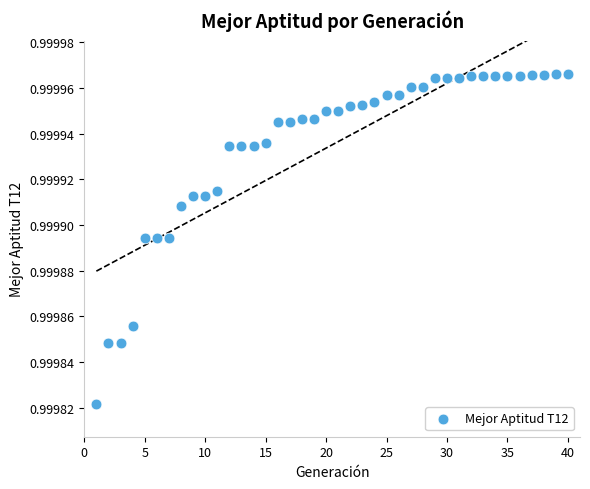

How many points are shown in the scatter plot?

40